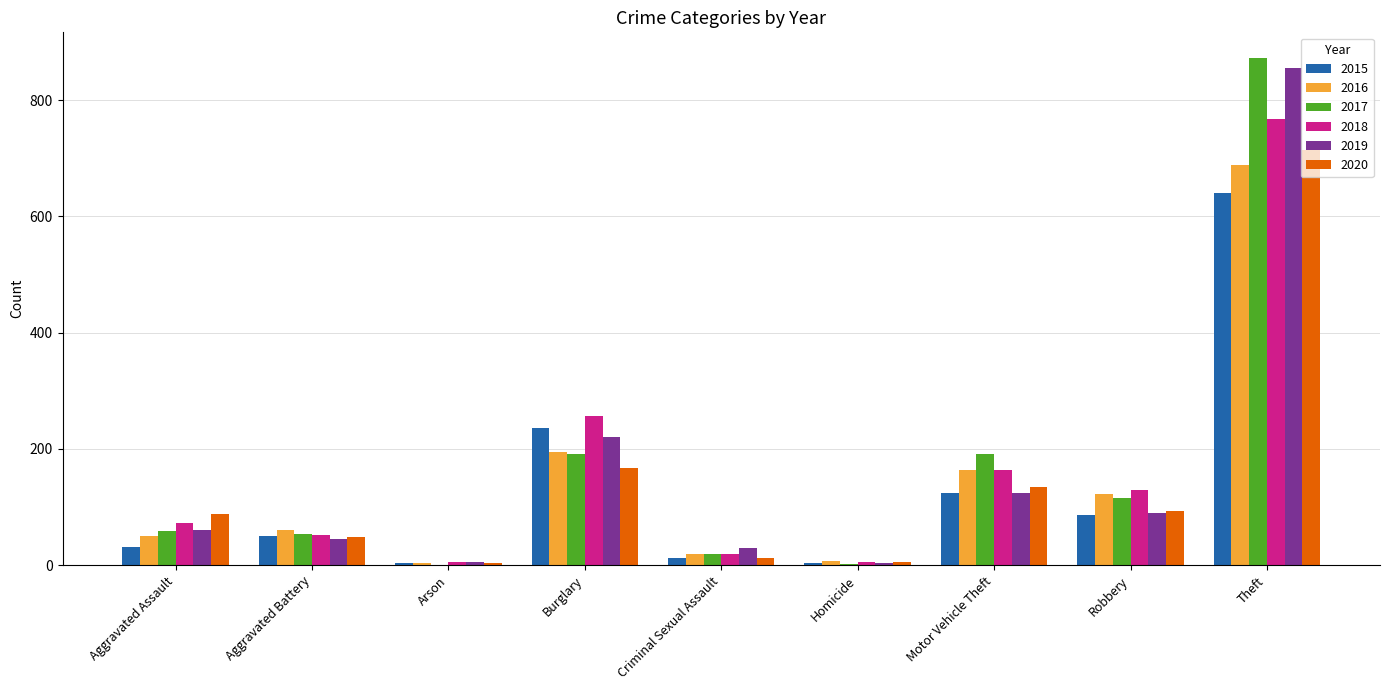

How many distinct data groups are displayed?

6